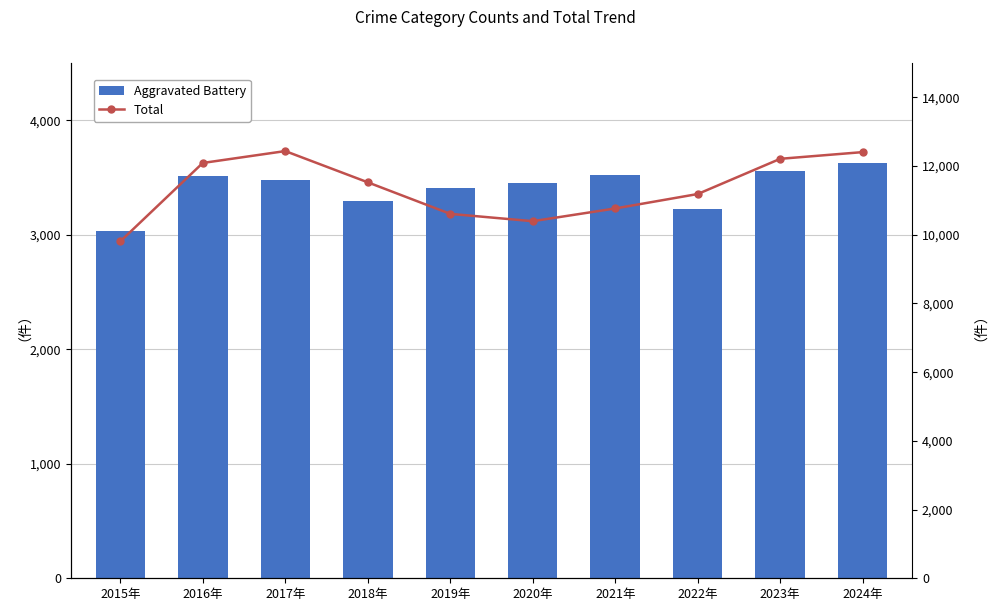

Which series has the largest range (max minus min)?

Total